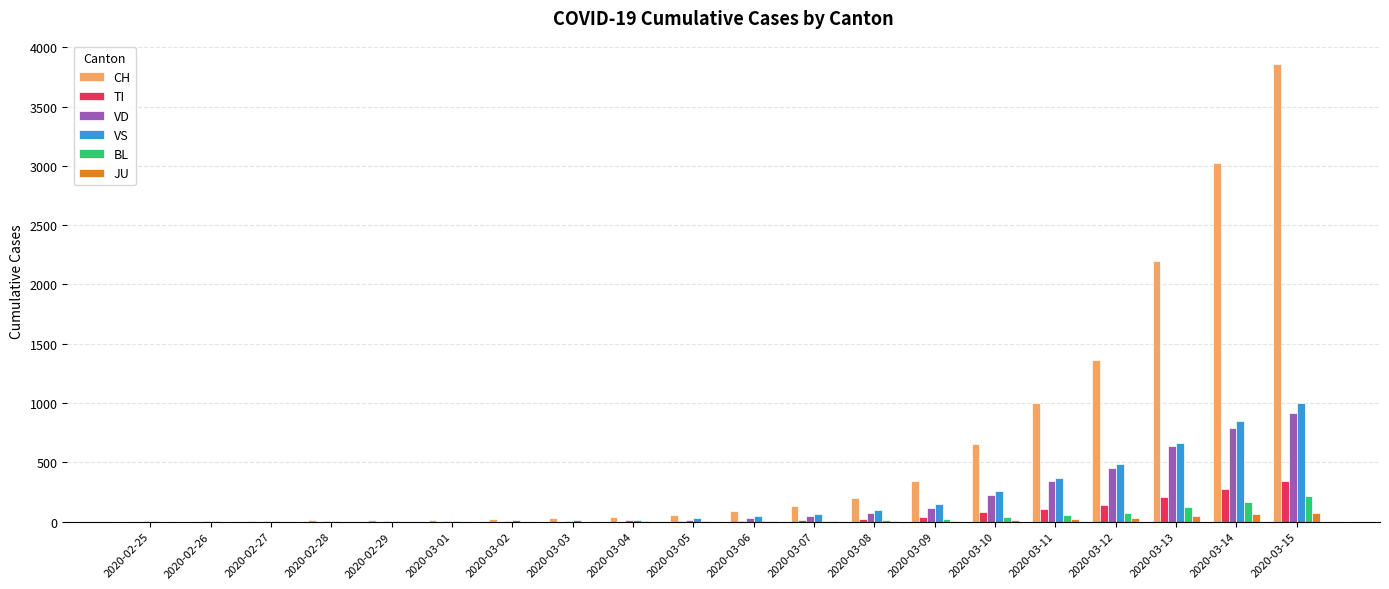

At which label does VS reach its peak?

2020-03-15